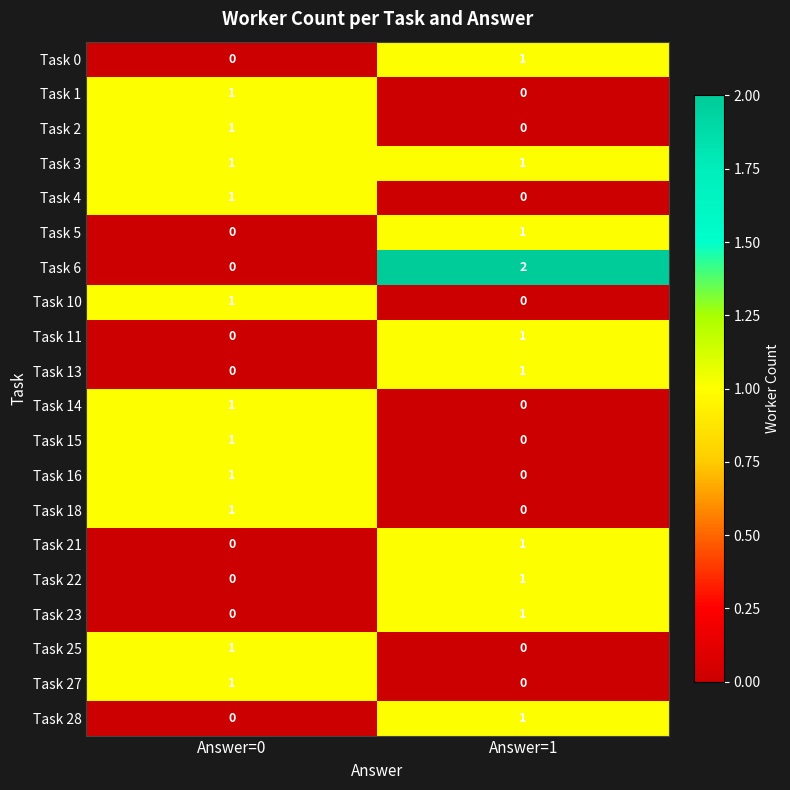

How many distinct data groups are displayed?

20